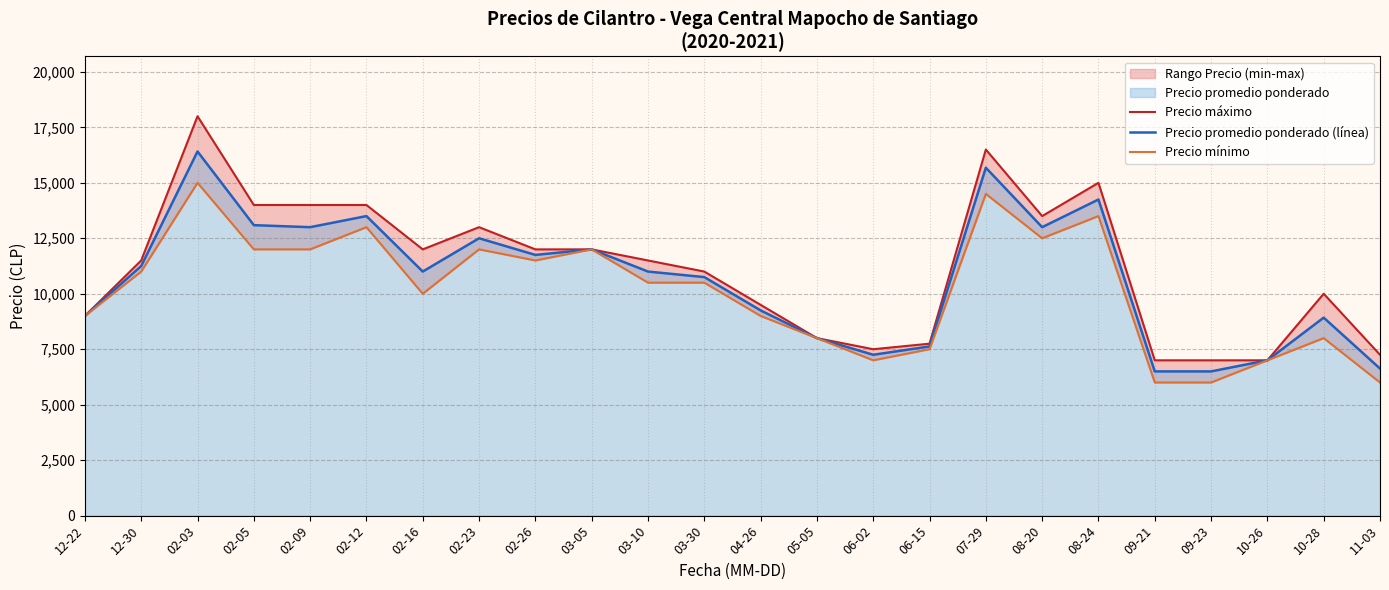

At which category does the chart reach its minimum across all series?

09-21